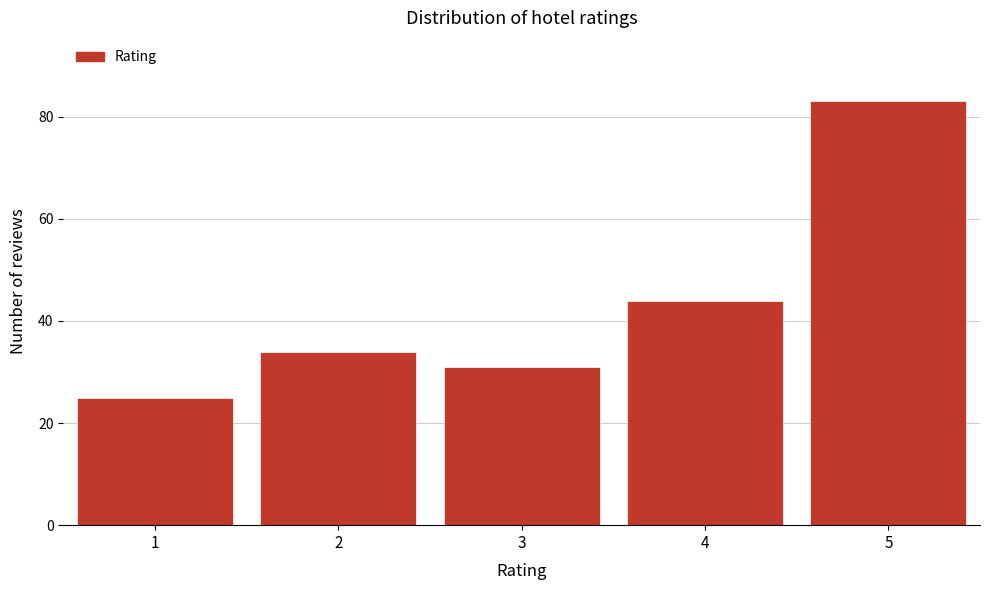

Reading left to right, transcribe all the data shown in this chart.

1=25	2=34	3=31	4=44	5=83